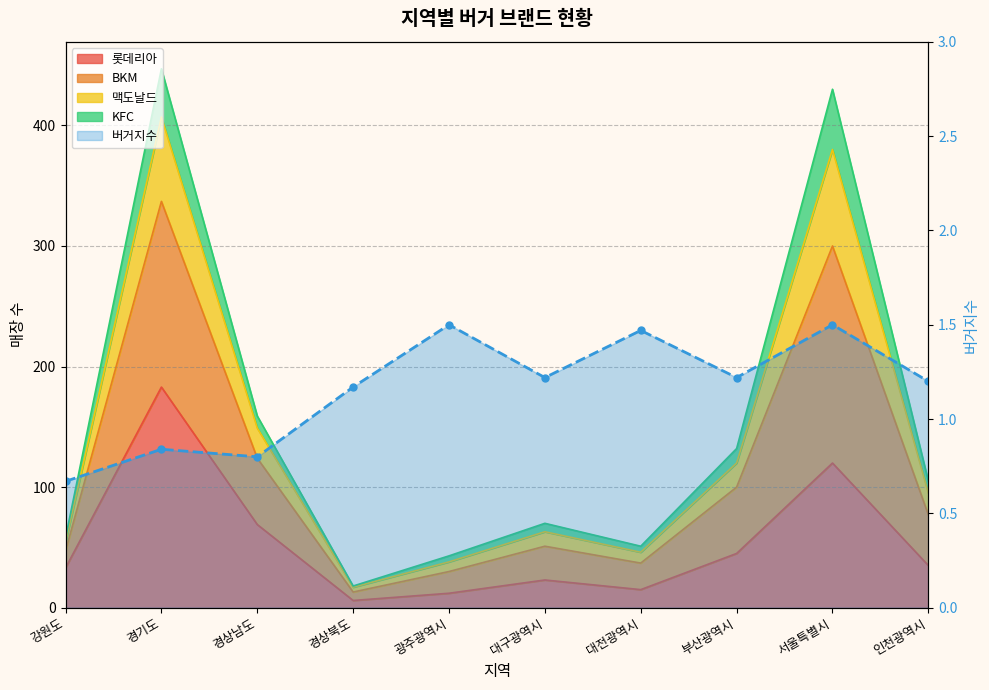

What is the ratio of the value at 경상남도 to the value at 부산광역시?

0.7